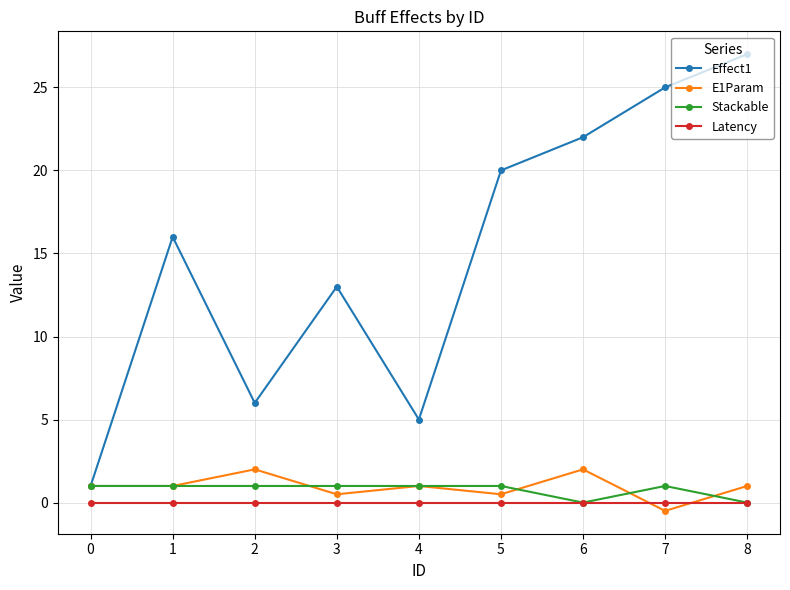

What is the total value across all series at 1?

18.0